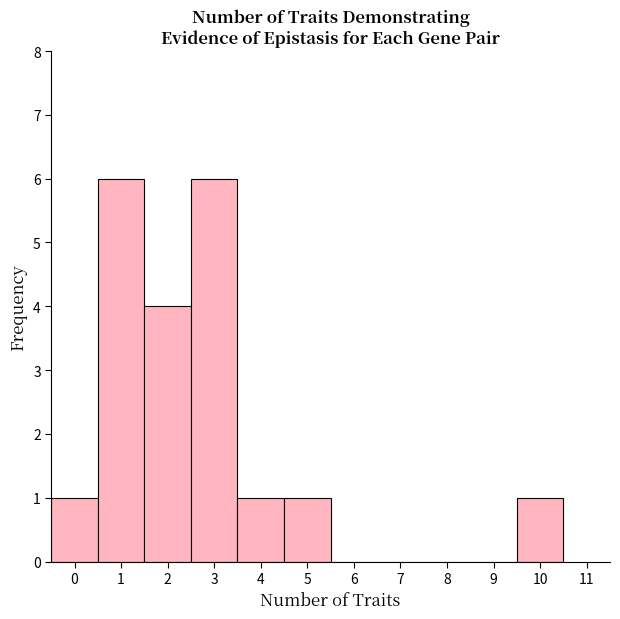

How tall is the bar that spans 1.5 to 2.5 on the x-axis? The values are not printed on the chart, so give them approximately, as read against the axis.

4